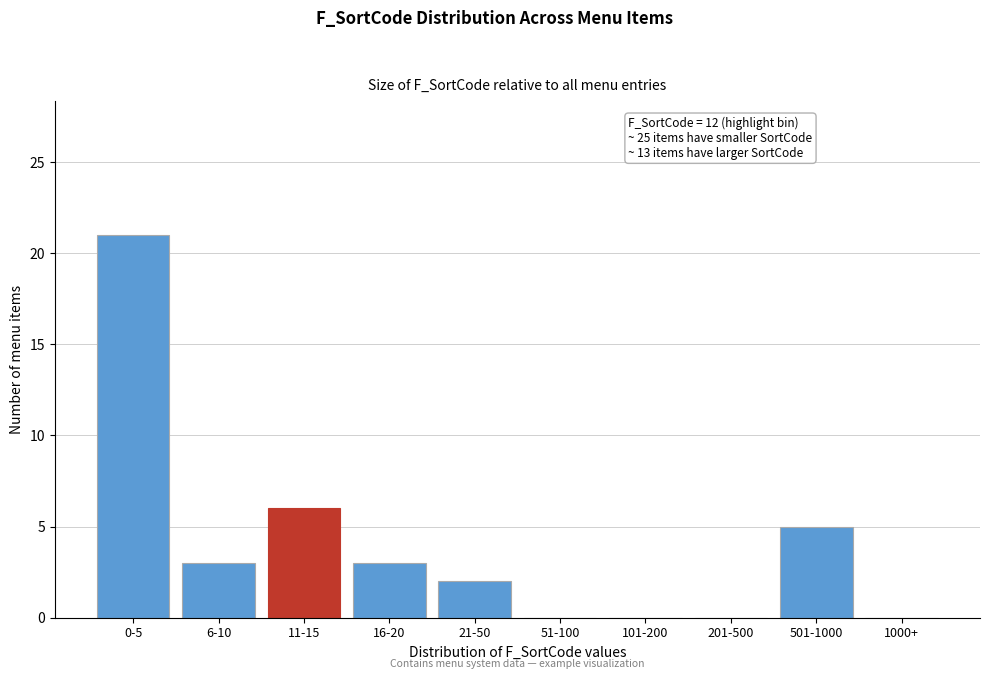

Reading right to left, transcribe all the data shown in this chart.

1000+=0	501-1000=5	201-500=0	101-200=0	51-100=0	21-50=2	16-20=3	11-15=6	6-10=3	0-5=21